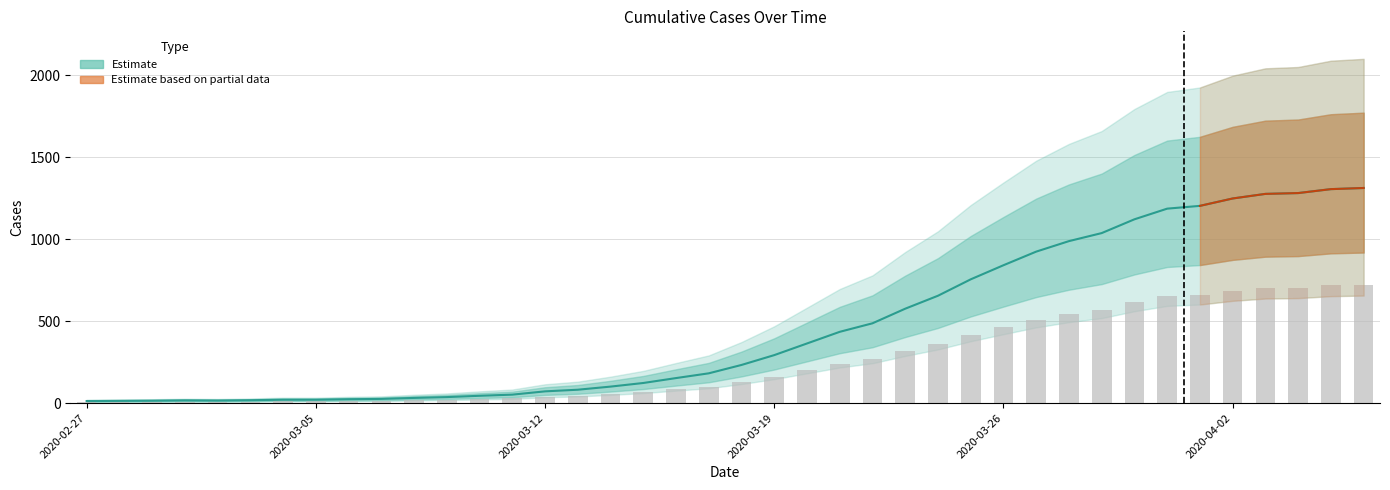

Rank the categories by value from highest to lowest.

2020-04-06, 2020-04-05, 2020-04-04, 2020-04-03, 2020-04-02, 2020-04-01, 2020-03-31, 2020-03-30, 2020-03-29, 2020-03-28, 2020-03-27, 2020-03-26, 2020-03-25, 2020-03-24, 2020-03-23, 2020-03-22, 2020-03-21, 2020-03-20, 2020-03-19, 2020-03-18, 2020-03-17, 2020-03-16, 2020-03-15, 2020-03-14, 2020-03-13, 2020-03-12, 2020-03-11, 2020-03-10, 2020-03-09, 2020-03-08, 2020-03-07, 2020-03-06, 2020-03-04, 2020-03-05, 2020-03-03, 2020-03-01, 2020-03-02, 2020-02-29, 2020-02-28, 2020-02-27